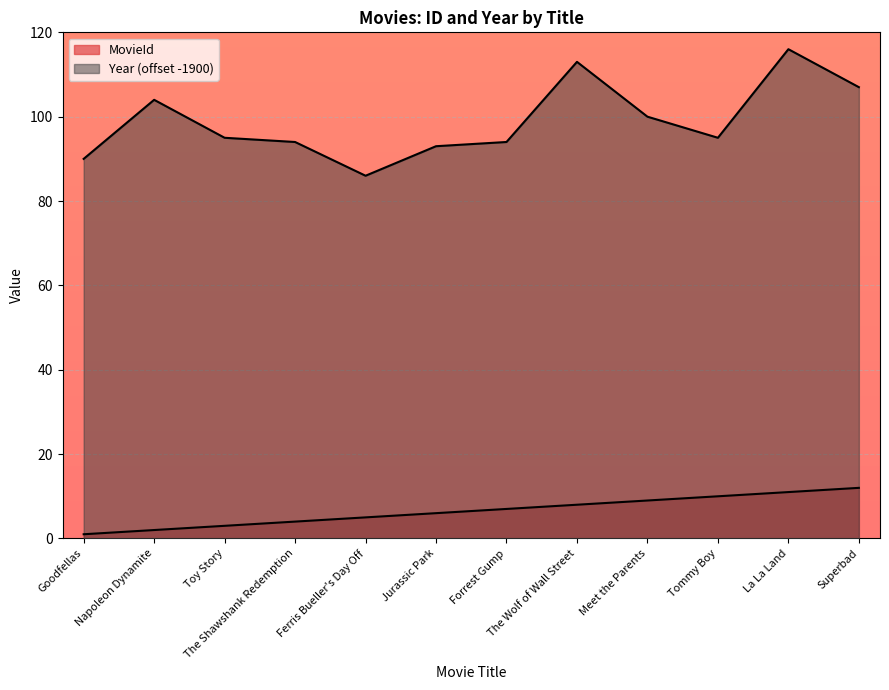

Does the chart display data point markers on the line(s)?

No